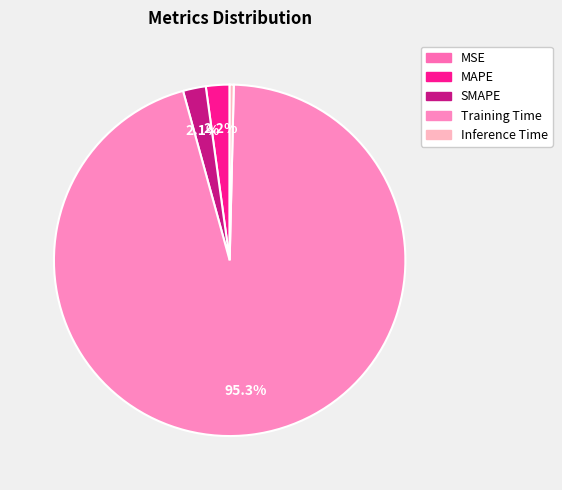

Rank the categories by value from highest to lowest.

Training Time, MAPE, SMAPE, Inference Time, MSE